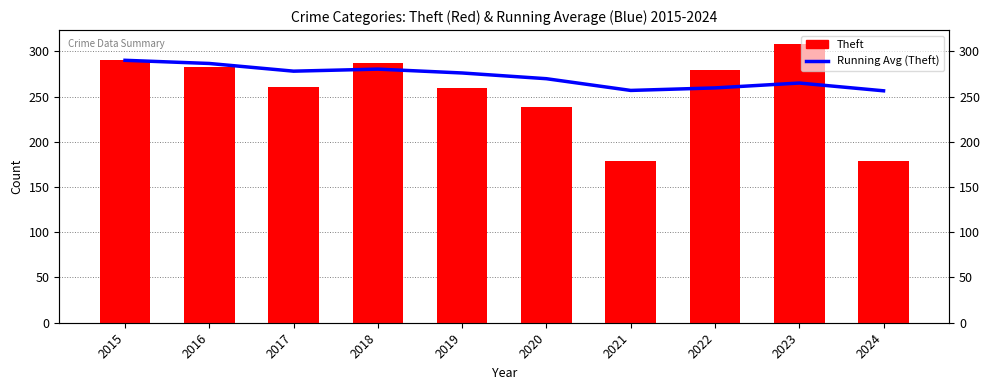

How many data points in Running Average (Theft) are above 276?

4